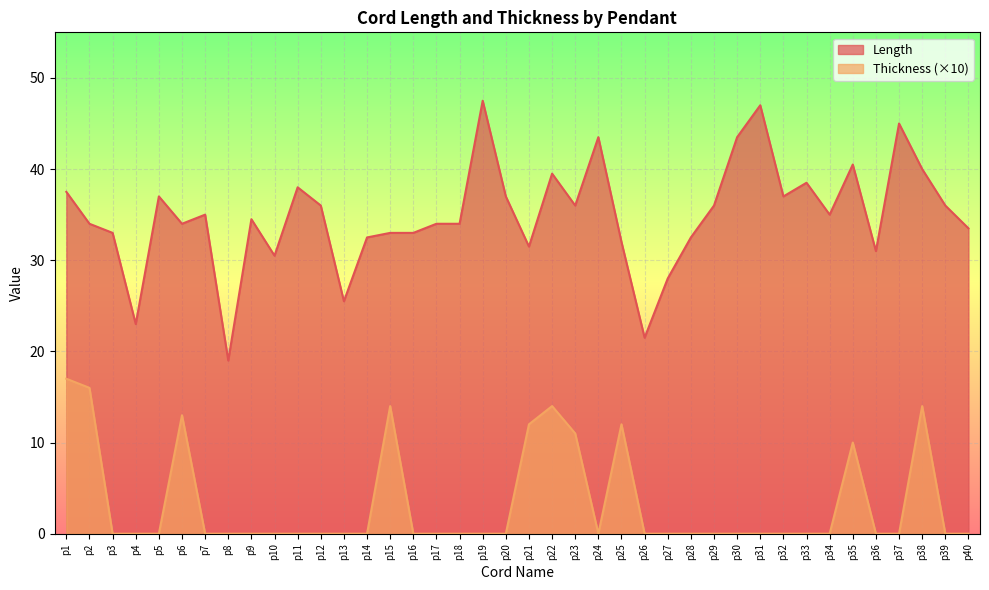

Reading left to right, extract all data points from this chart.

Length: 37.5	34.0	33.0	23.0	37.0	34.0	35.0	19.0	34.5	30.5	38.0	36.0	25.5	32.5	33.0	33.0	34.0	34.0	47.5	37.0	31.5	39.5	36.0	43.5	32.0	21.5	28.0	32.5	36.0	43.5	47.0	37.0	38.5	35.0	40.5	31.0	45.0	40.0	36.0	33.5
Thickness: 17.0	16.0	0.0	0.0	0.0	13.0	0.0	0.0	0.0	0.0	0.0	0.0	0.0	0.0	14.0	0.0	0.0	0.0	0.0	0.0	12.0	14.0	11.0	0.0	12.0	0.0	0.0	0.0	0.0	0.0	0.0	0.0	0.0	0.0	10.0	0.0	0.0	14.0	0.0	0.0